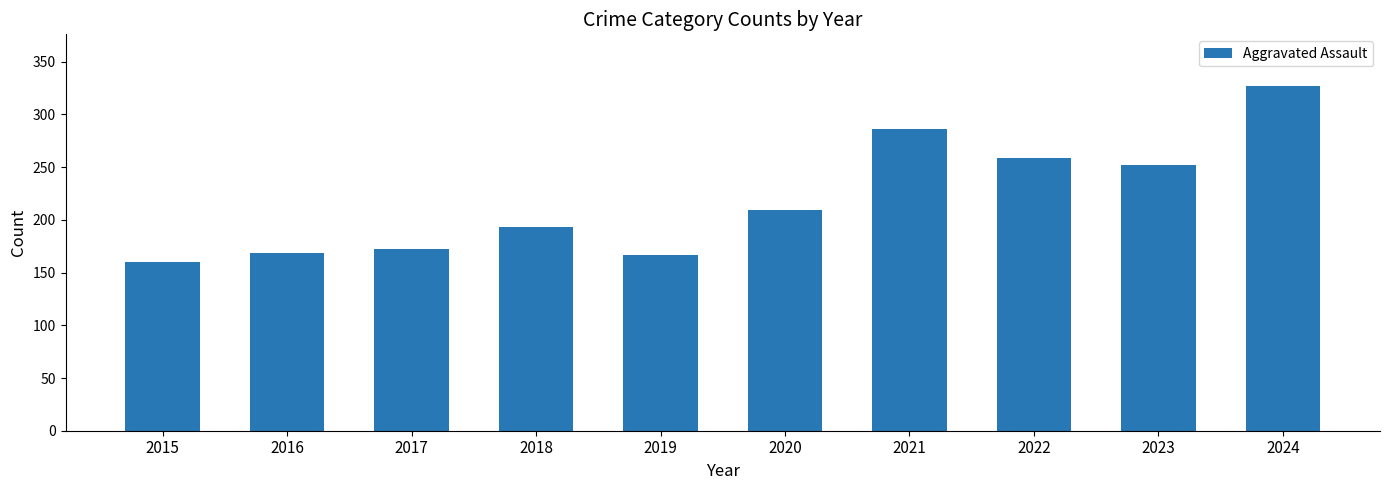

What is the greatest value displayed?

327